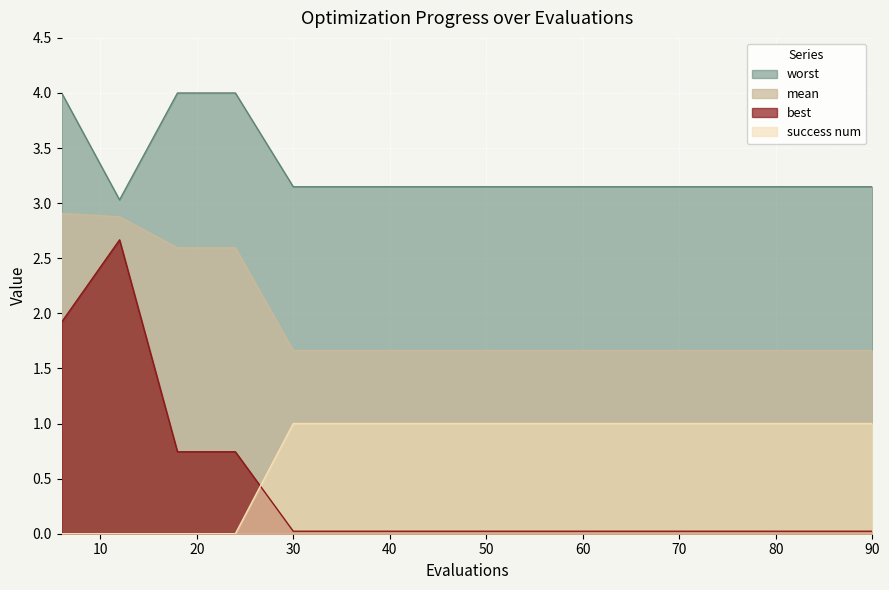

Does the chart display data point markers on the line(s)?

No